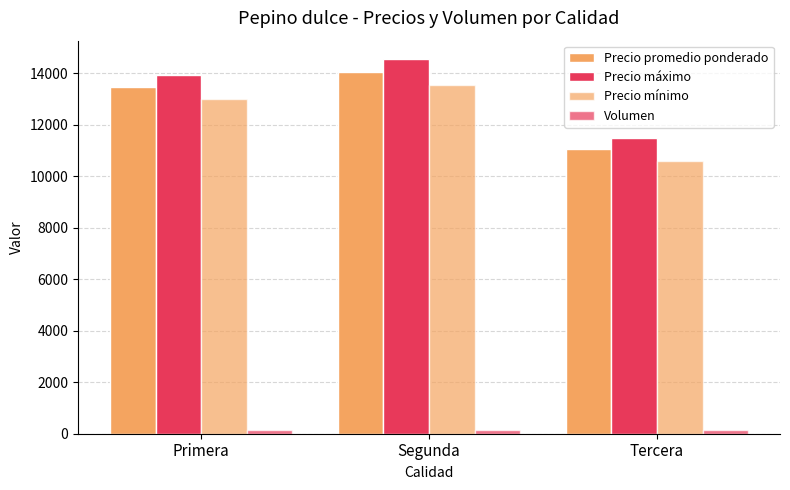

Count the number of data series in this chart.

4